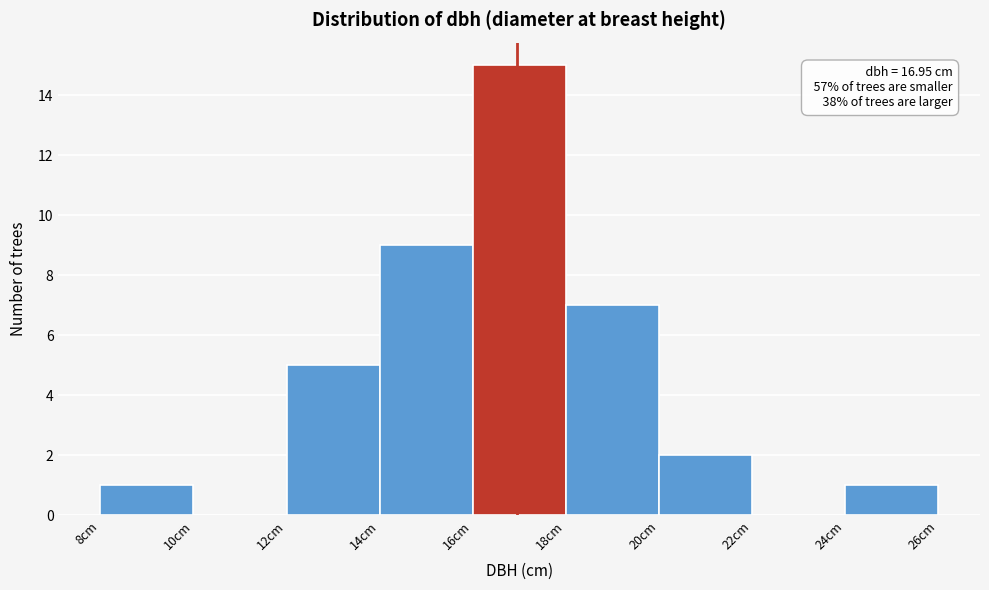

Which range on the x-axis has the tallest bar?

16 to 18